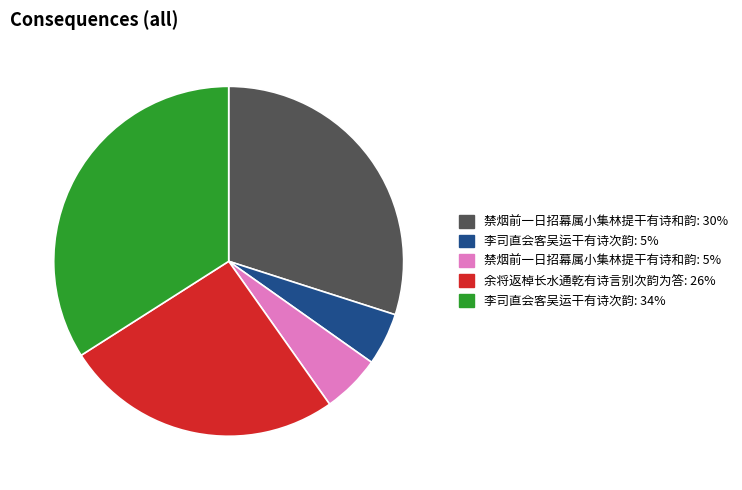

Between 禁烟前一日招幕属小集林提干有诗和韵: 5% and 李司直会客吴运干有诗次韵: 34%, which is larger?

李司直会客吴运干有诗次韵: 34%